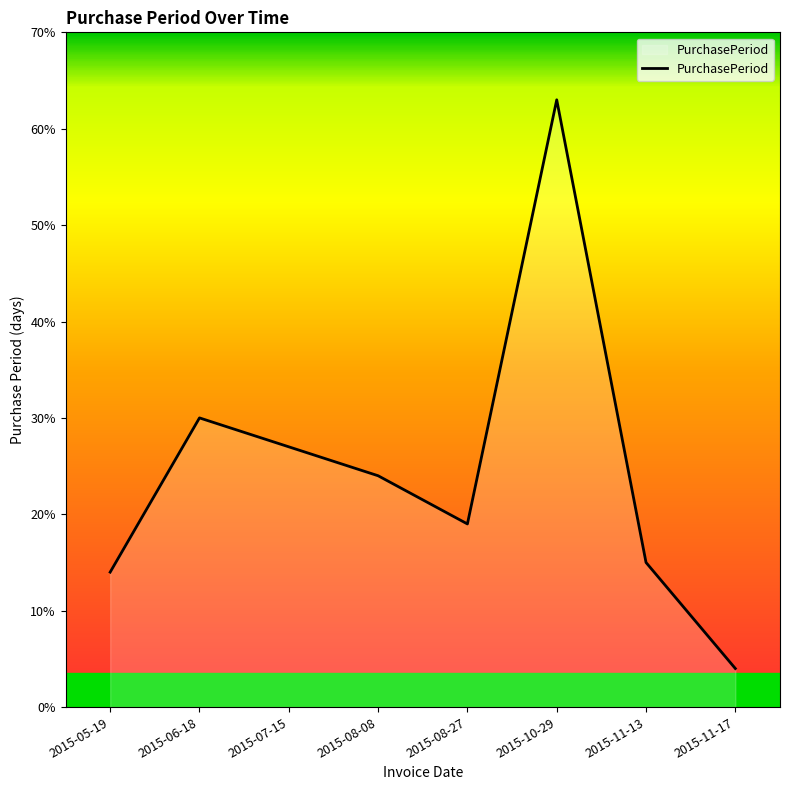

How many values are below 24?

4